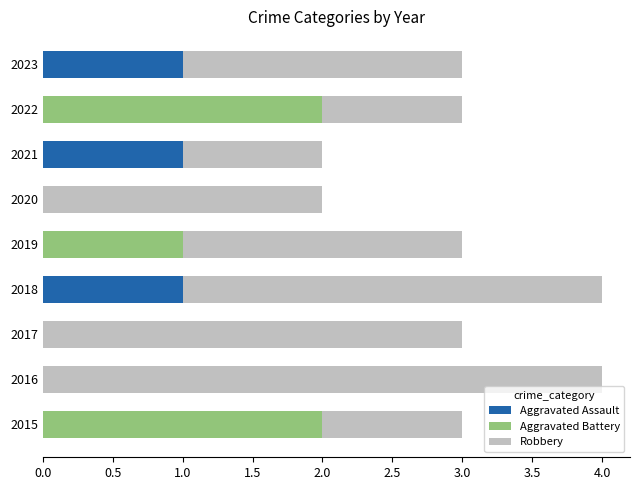

What is the total value across all series at 2016?

4